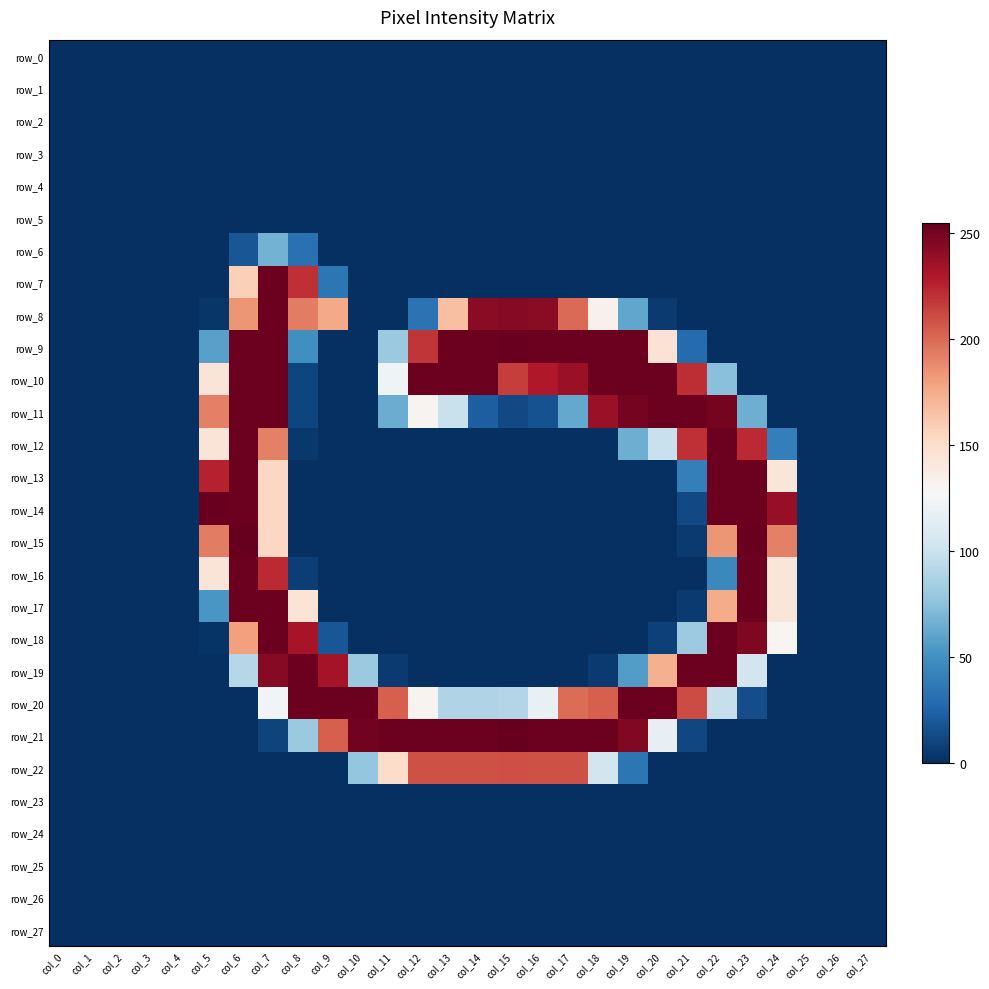

What is the maximum value for row_8?

253